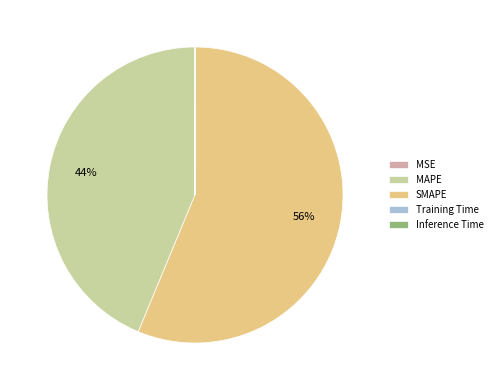

To the nearest percent, what portion does MAPE represent?

44%